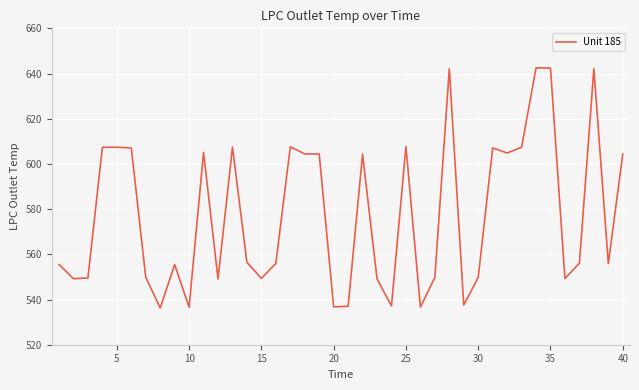

What is the difference between the maximum and minimum values?

106.2